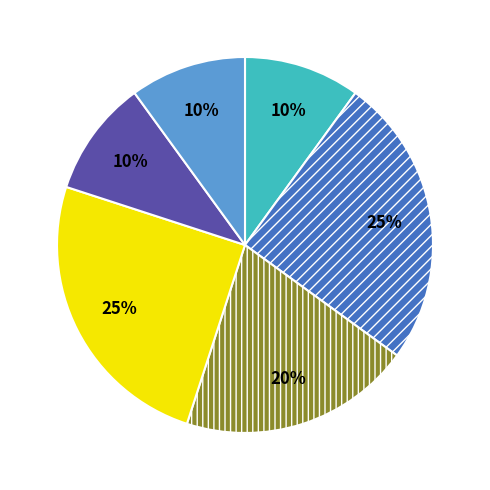

To the nearest percent, what is the average slice percentage?

17%